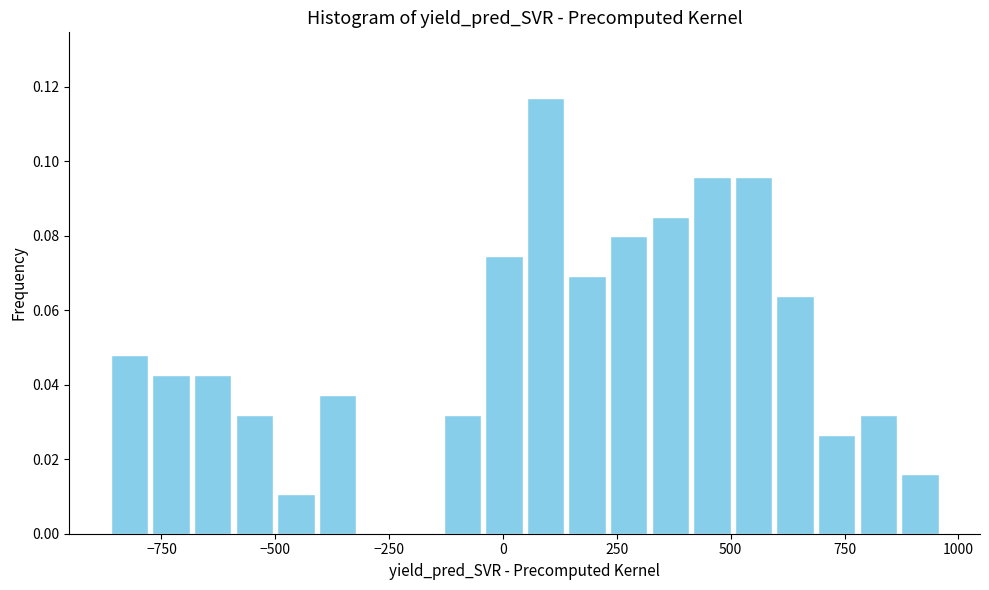

Read against the x-axis, roughly where is the centre of the tallest bar?

100